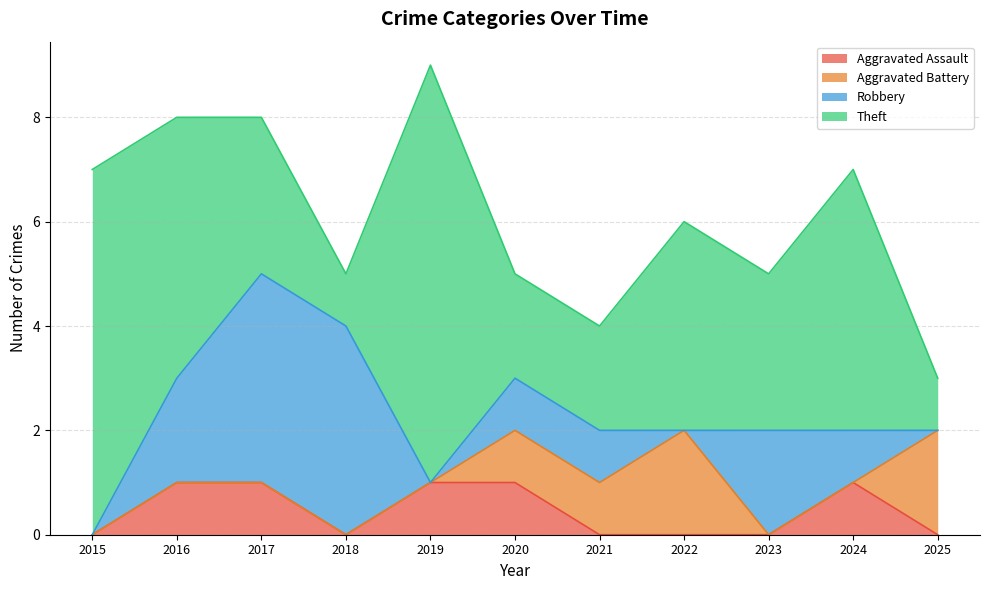

True or false: Robbery has a value of 1 at 2015.

False